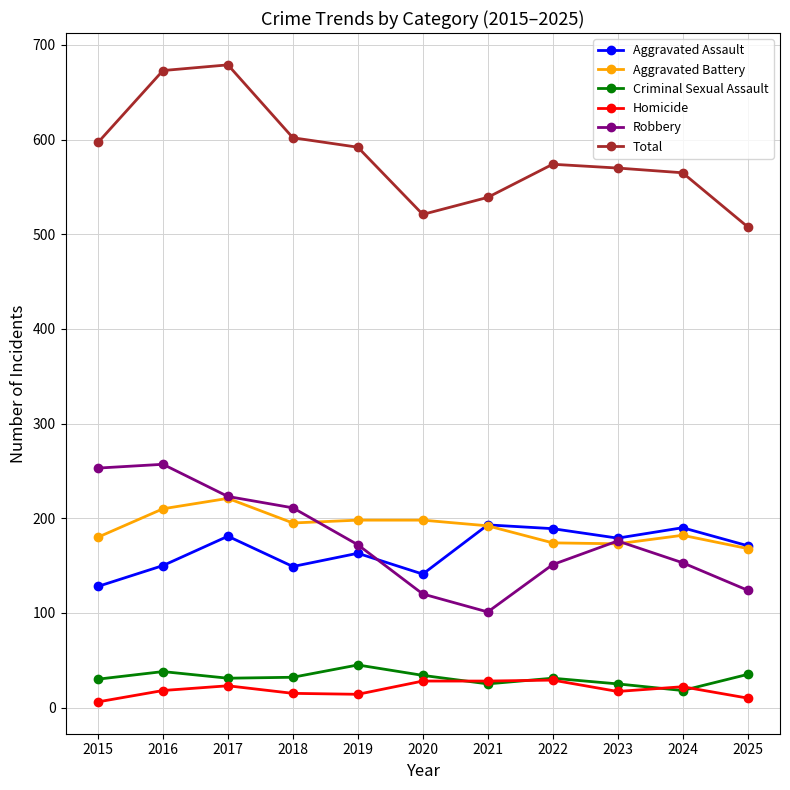

What is the average value of the Aggravated Assault series?

167